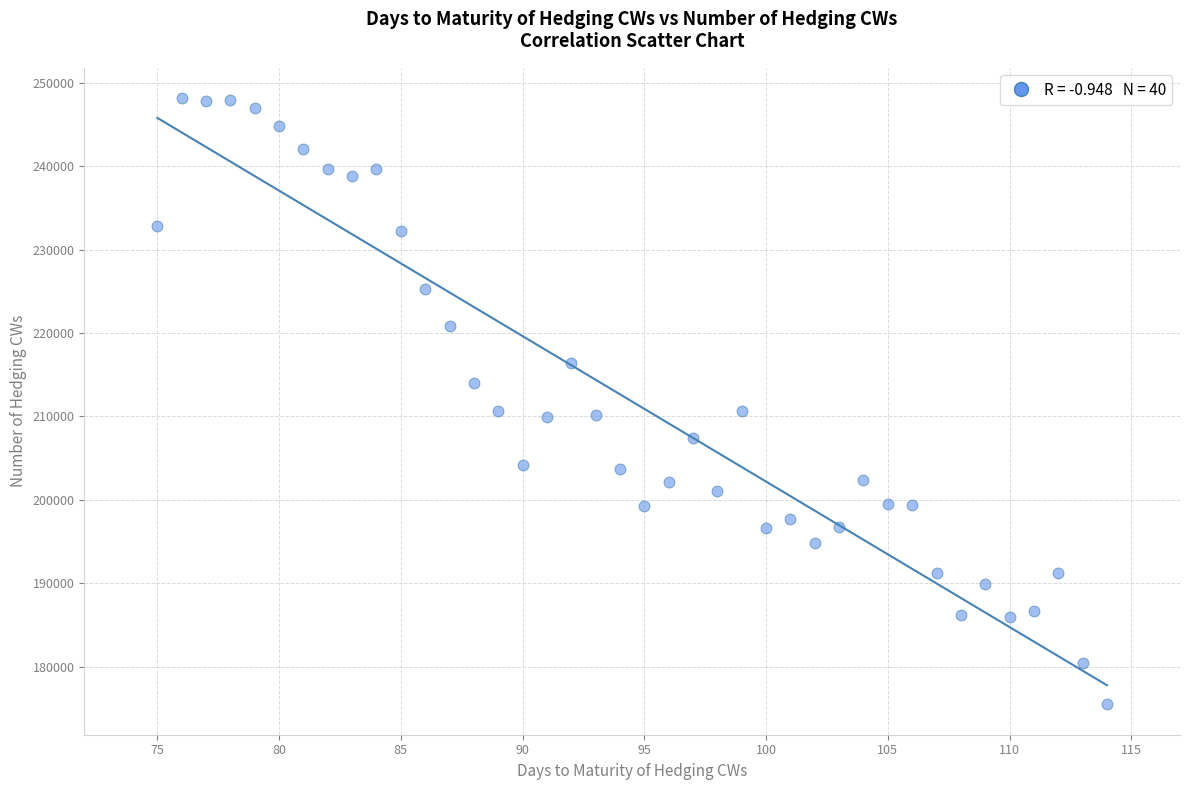

What is the range of Y values (max minus min)?

72696.4